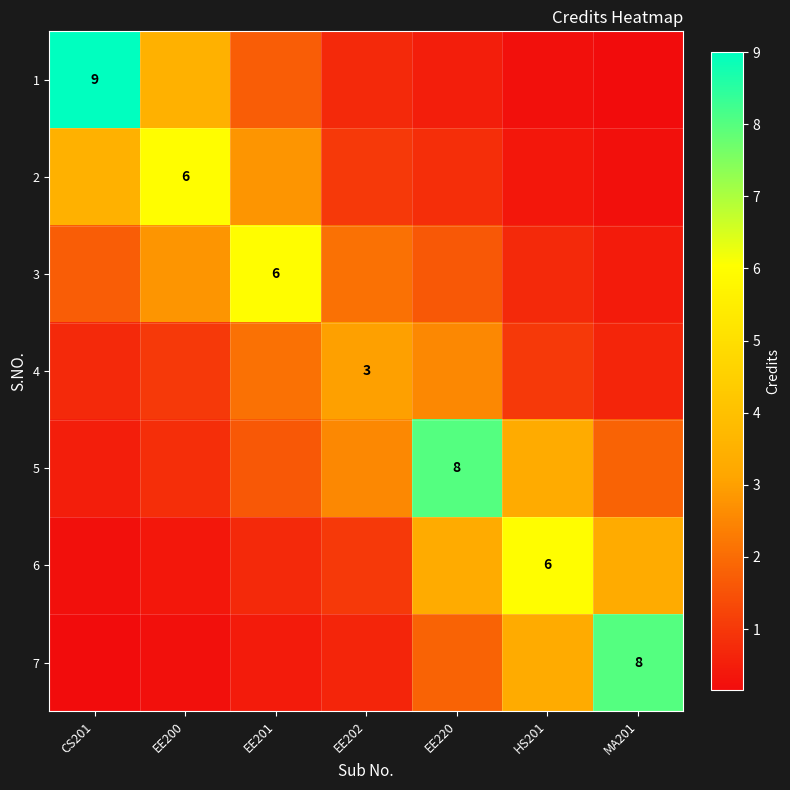

What is the difference between the highest and lowest values at MA201?

7.8